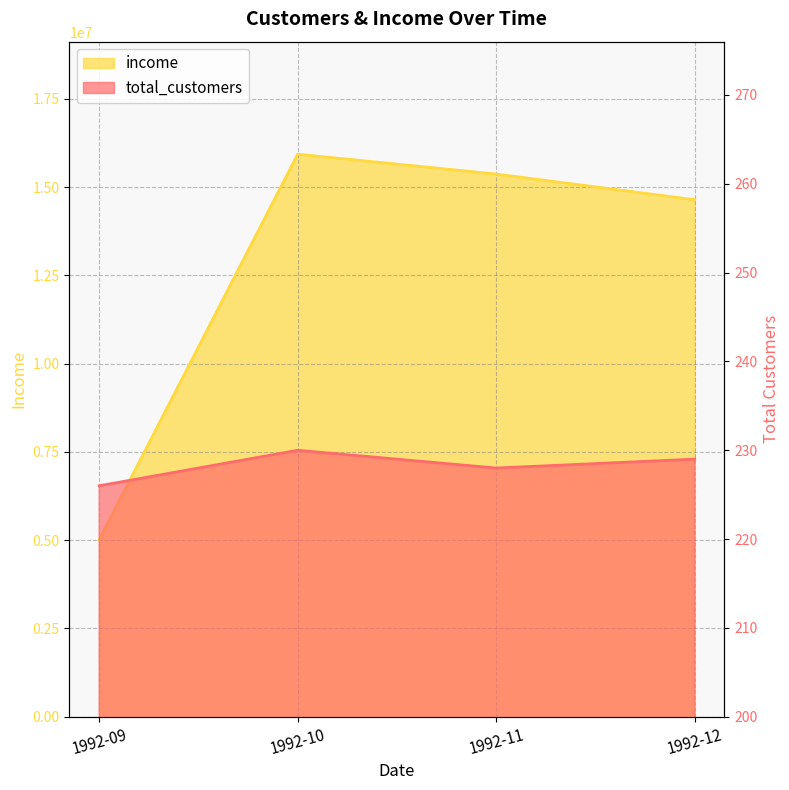

Is it true that income equals 5012260 at 1992-09?

True